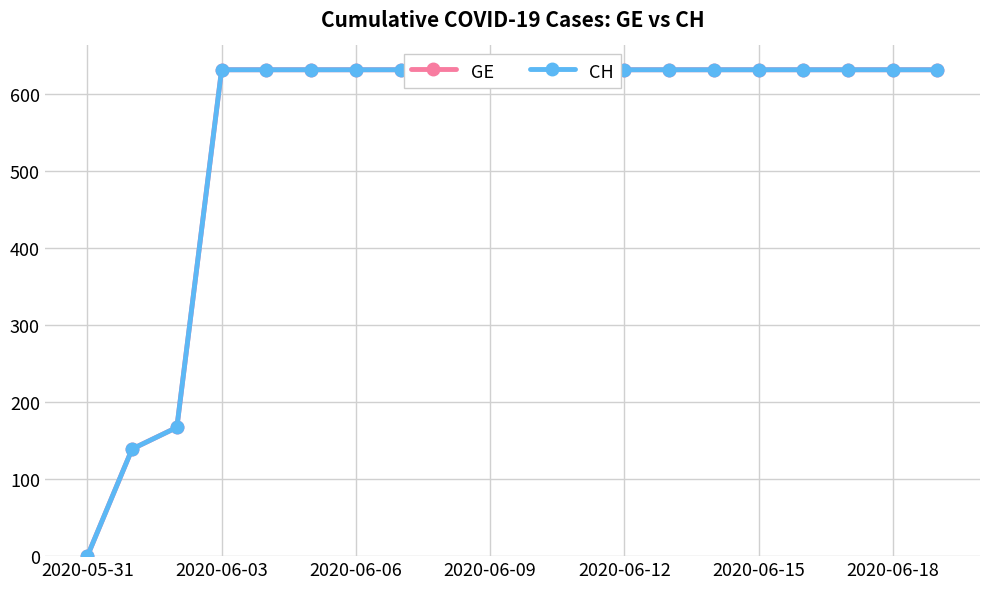

How many lines are shown in the chart?

2